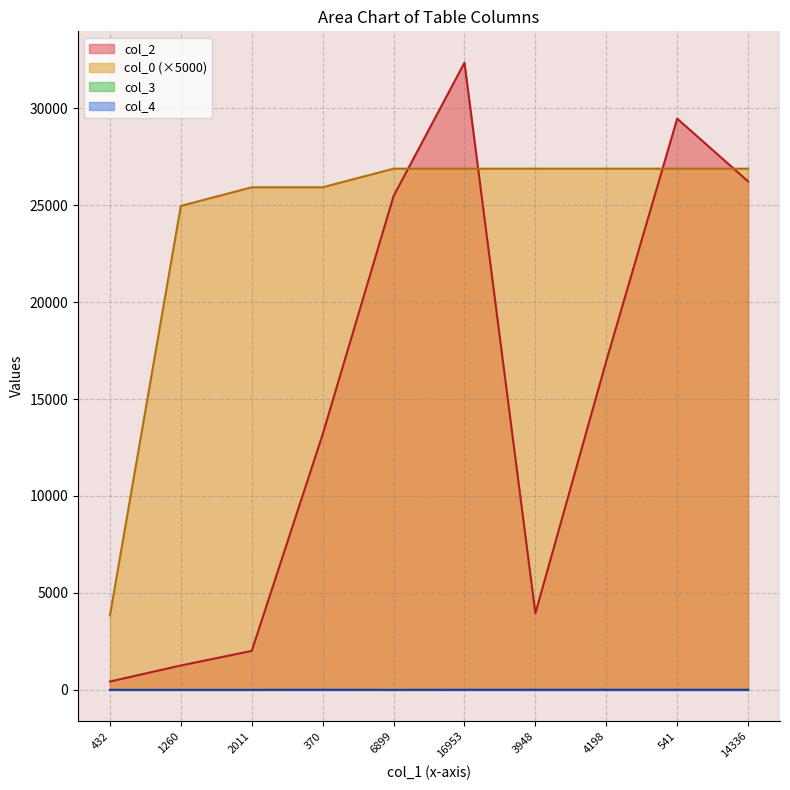

True or false: col_0 and col_4 intersect in this chart.

False